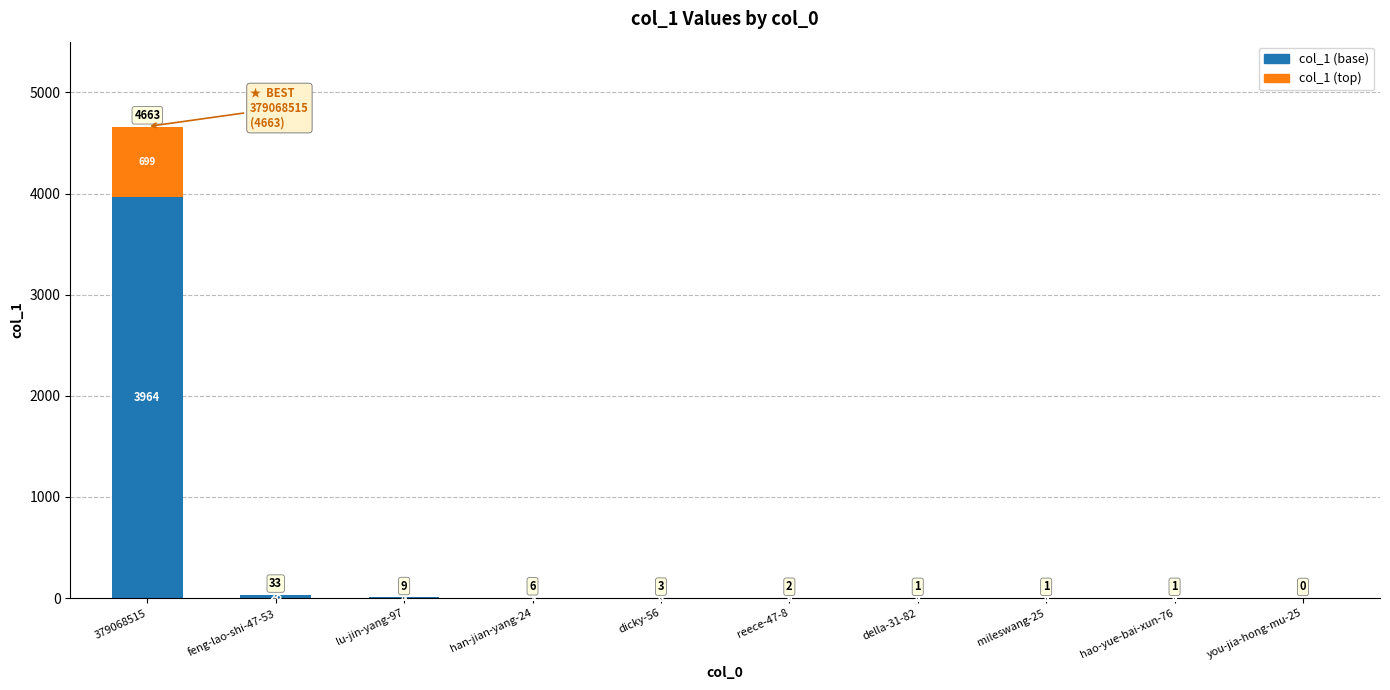

Where does the col_1 (base) series first go above 2?

379068515